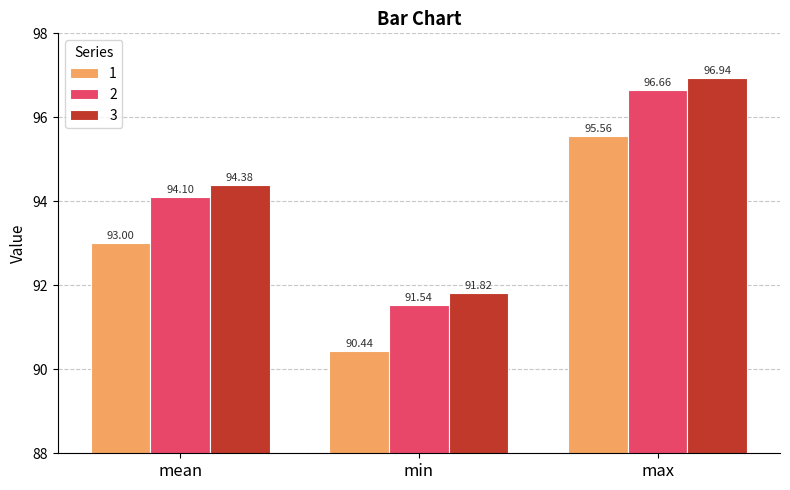

What is the difference between the 2 values at min and mean?

2.6